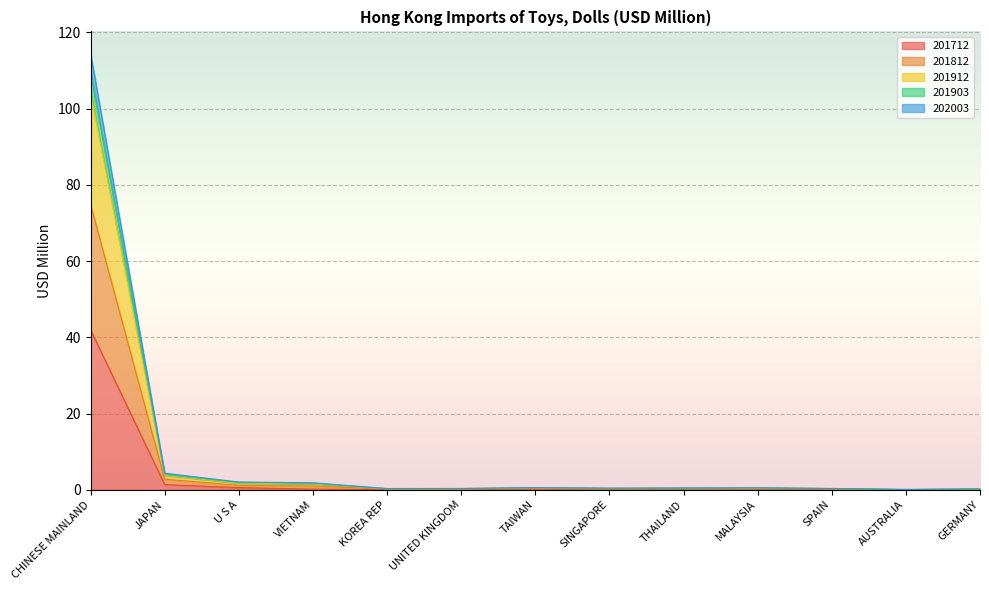

Which category has the lowest value across all series?

AUSTRALIA